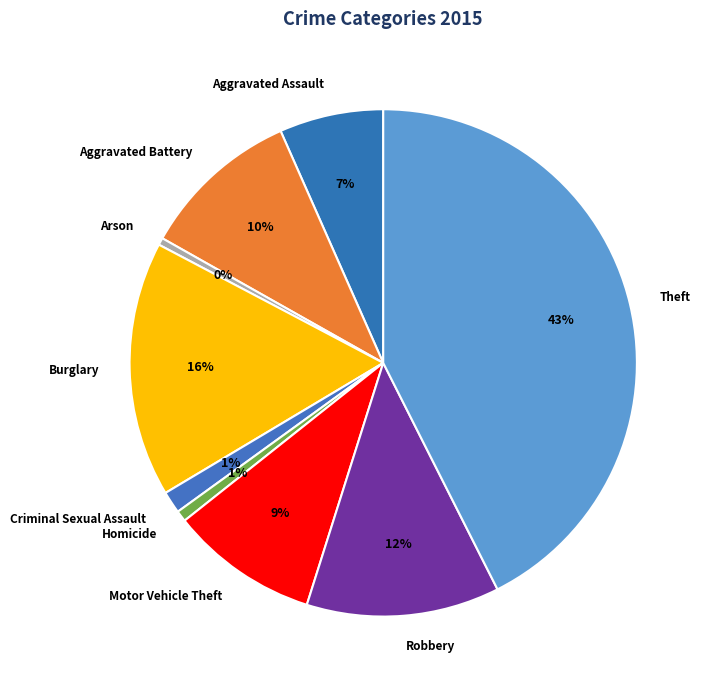

Between Aggravated Battery and Criminal Sexual Assault, which is larger?

Aggravated Battery